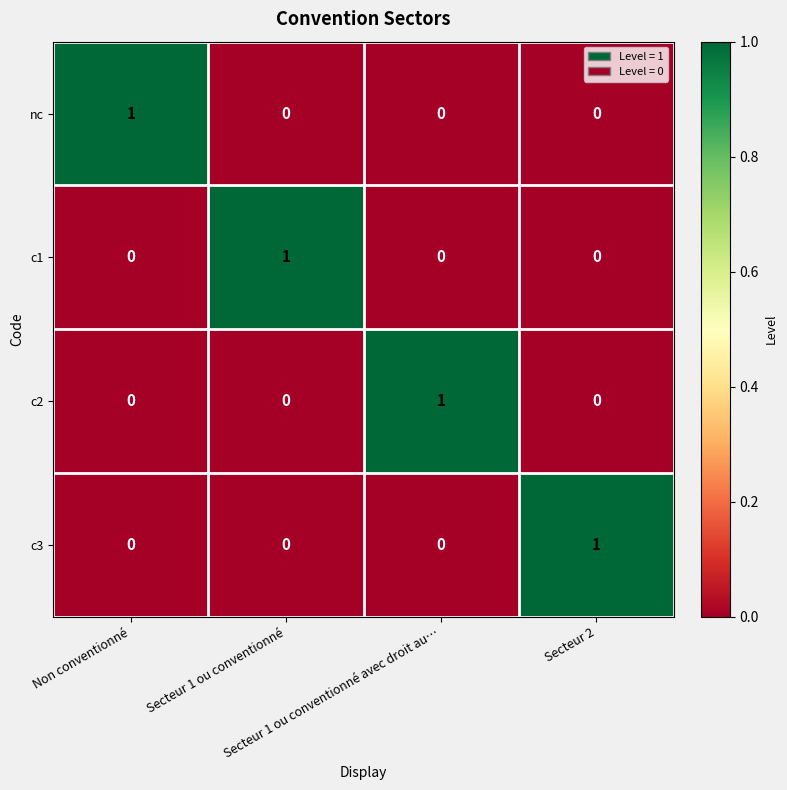

How many data points in c1 are above 0?

1